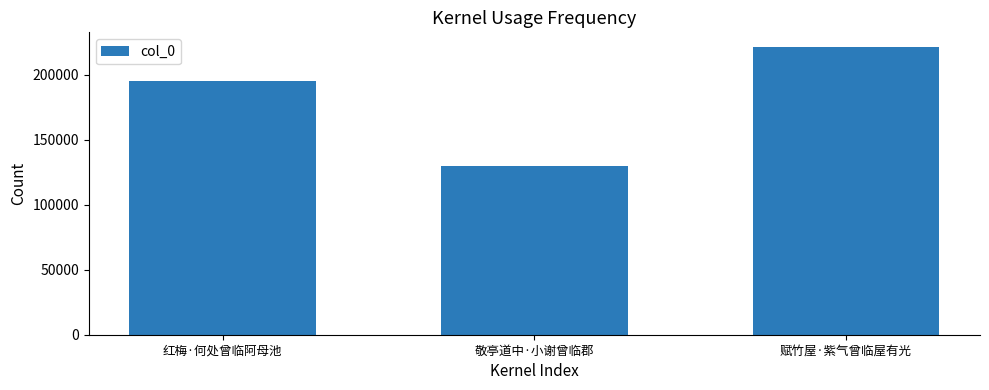

How many categories are shown in the chart?

3